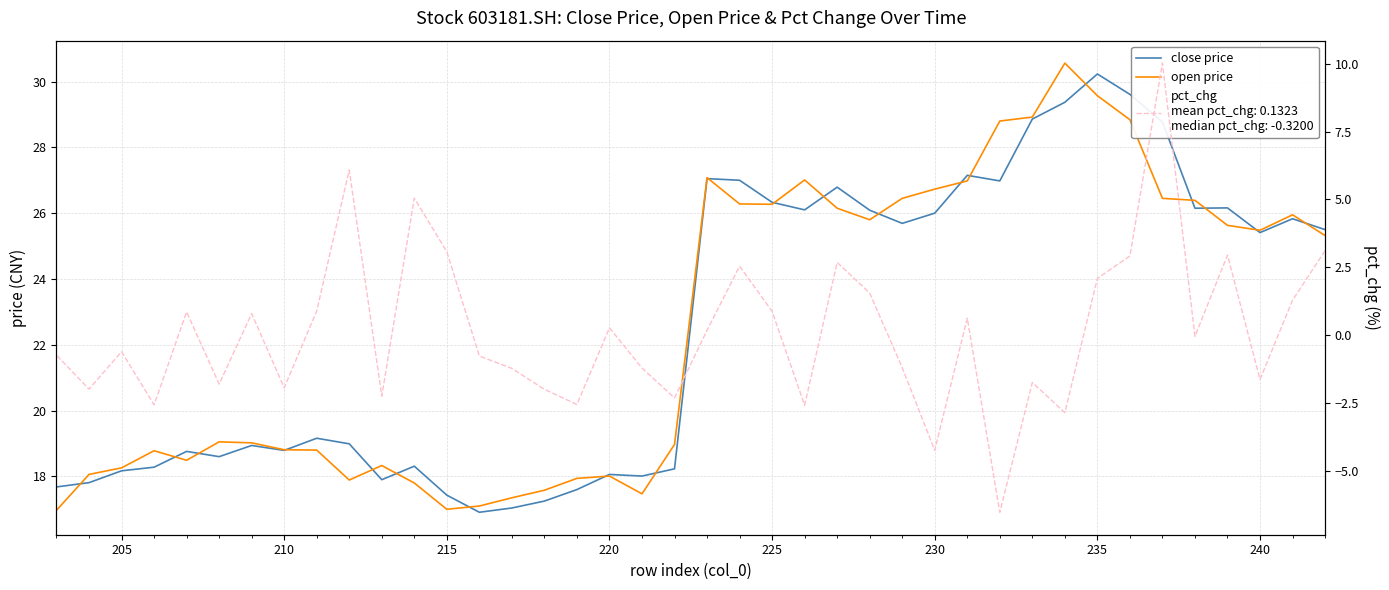

Rank the series at 215 from highest to lowest value.

close price, open price